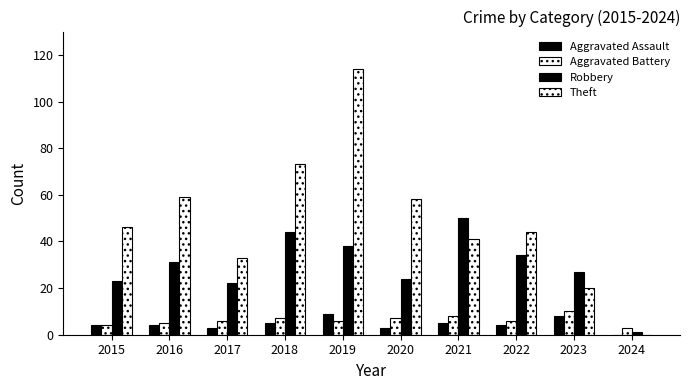

What is the value of the Robbery bar at the 10th from the left?

1